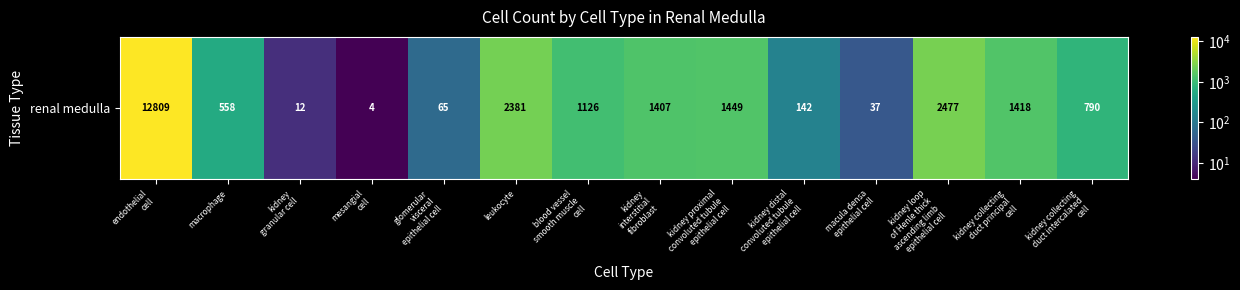

Reading left to right, transcribe all the data shown in this chart.

endothelial
cell=12809	macrophage=558	kidney
granular cell=12	mesangial
cell=4	glomerular
visceral
epithelial cell=65	leukocyte=2381	blood vessel
smooth muscle
cell=1126	kidney
interstitial
fibroblast=1407	kidney proximal
convoluted tubule
epithelial cell=1449	kidney distal
convoluted tubule
epithelial cell=142	macula densa
epithelial cell=37	kidney loop
of Henle thick
ascending limb
epithelial cell=2477	kidney collecting
duct principal
cell=1418	kidney collecting
duct intercalated
cell=790